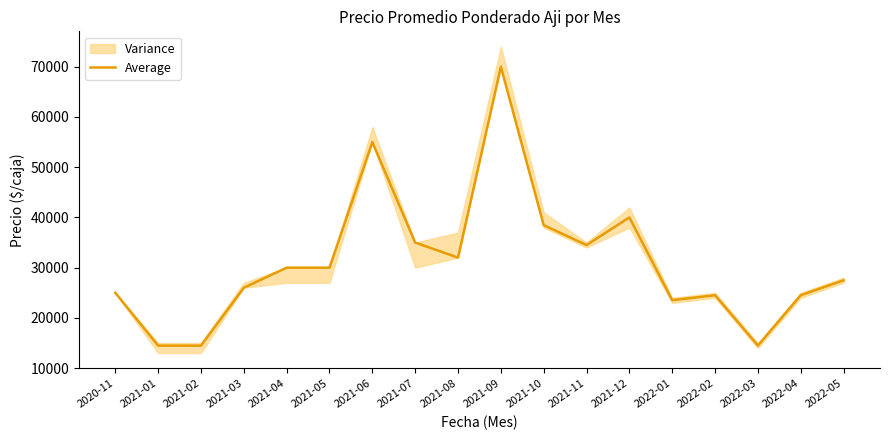

What is the average value?

31080